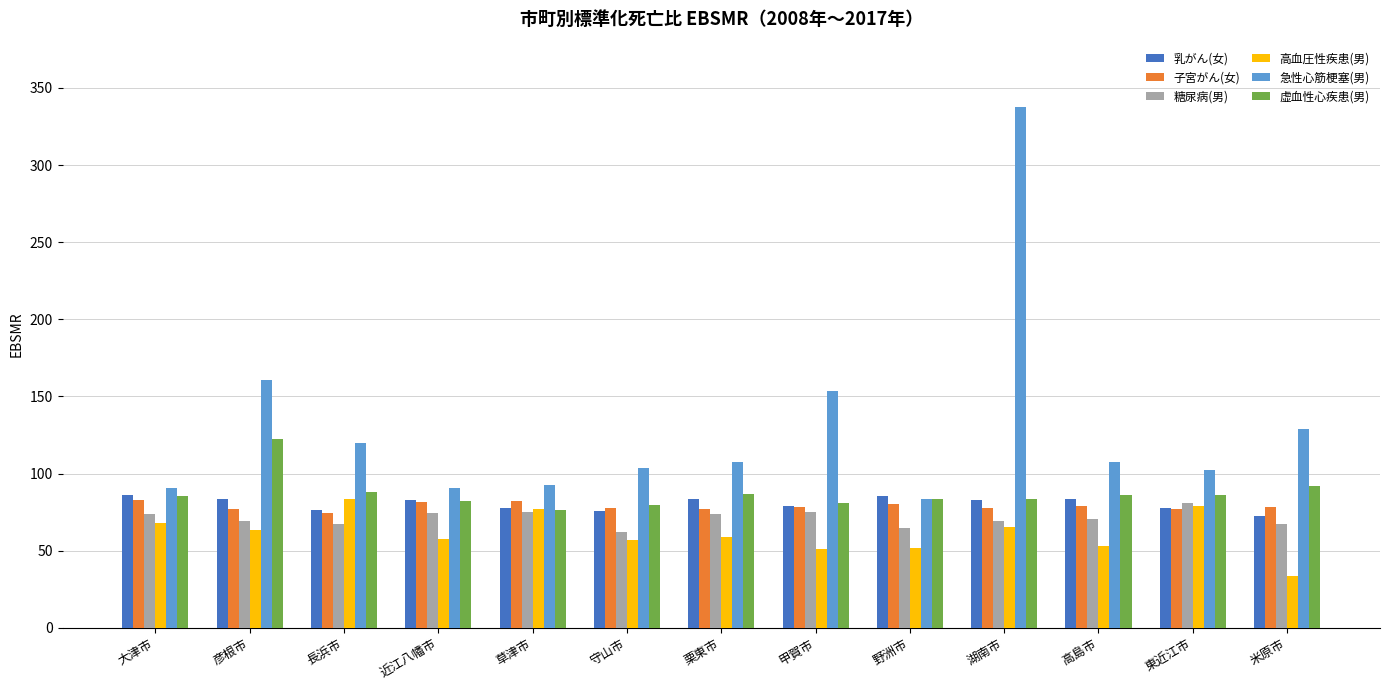

Is the value of 高血圧性疾患(男) at 米原市 greater than the value of 乳がん(女) at 栗東市?

No